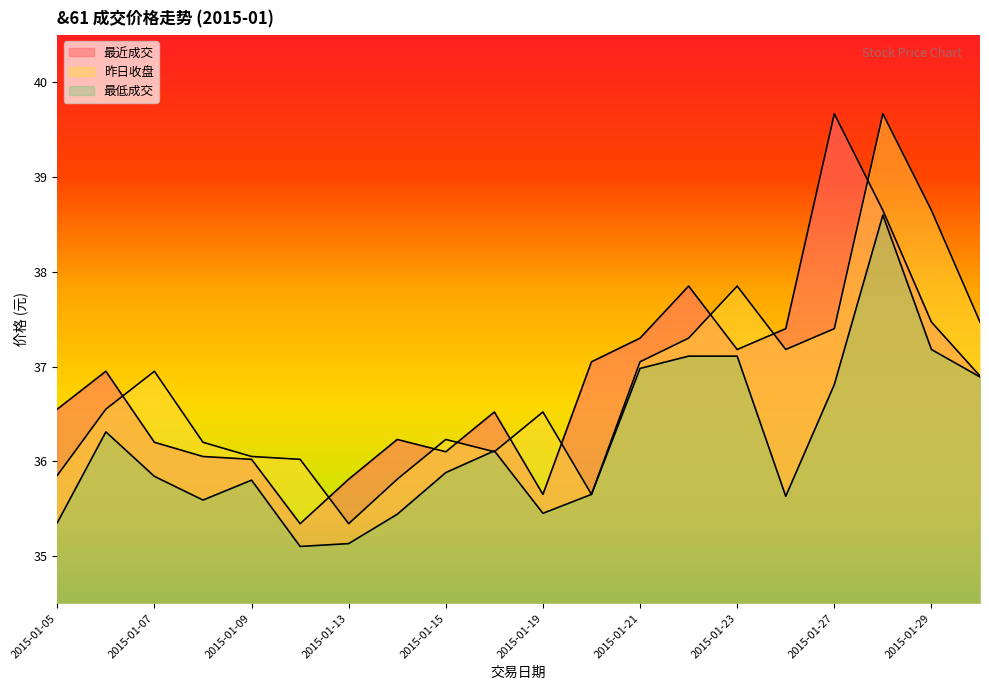

Reading left to right, transcribe all the data shown in this chart.

最近成交: 2015-01-05=36.5	2015-01-06=37.0	2015-01-07=36.2	2015-01-08=36.0	2015-01-09=36.0	2015-01-12=35.3	2015-01-13=35.8	2015-01-14=36.2	2015-01-15=36.1	2015-01-16=36.5	2015-01-19=35.6	2015-01-20=37.0	2015-01-21=37.3	2015-01-22=37.9	2015-01-23=37.2	2015-01-26=37.4	2015-01-27=39.7	2015-01-28=38.6	2015-01-29=37.5	2015-01-30=36.9
昨日收盘: 2015-01-05=35.9	2015-01-06=36.5	2015-01-07=37.0	2015-01-08=36.2	2015-01-09=36.0	2015-01-12=36.0	2015-01-13=35.3	2015-01-14=35.8	2015-01-15=36.2	2015-01-16=36.1	2015-01-19=36.5	2015-01-20=35.6	2015-01-21=37.0	2015-01-22=37.3	2015-01-23=37.9	2015-01-26=37.2	2015-01-27=37.4	2015-01-28=39.7	2015-01-29=38.6	2015-01-30=37.5
最低成交: 2015-01-05=35.4	2015-01-06=36.3	2015-01-07=35.8	2015-01-08=35.6	2015-01-09=35.8	2015-01-12=35.1	2015-01-13=35.1	2015-01-14=35.4	2015-01-15=35.9	2015-01-16=36.1	2015-01-19=35.5	2015-01-20=35.6	2015-01-21=37.0	2015-01-22=37.1	2015-01-23=37.1	2015-01-26=35.6	2015-01-27=36.8	2015-01-28=38.6	2015-01-29=37.2	2015-01-30=36.9